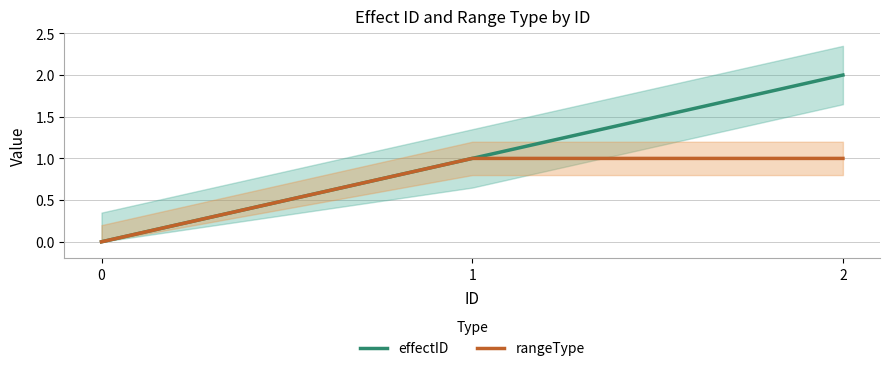

How many lines are shown in the chart?

2